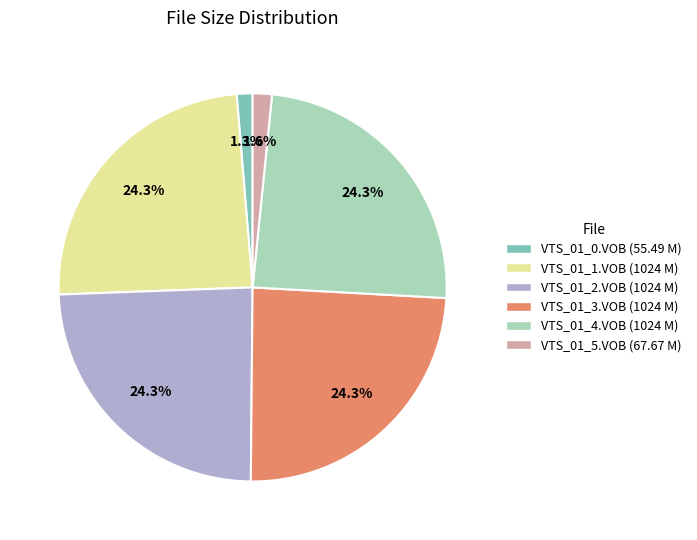

Is VTS_01_4.VOB (1024 M) the majority of the pie?

No